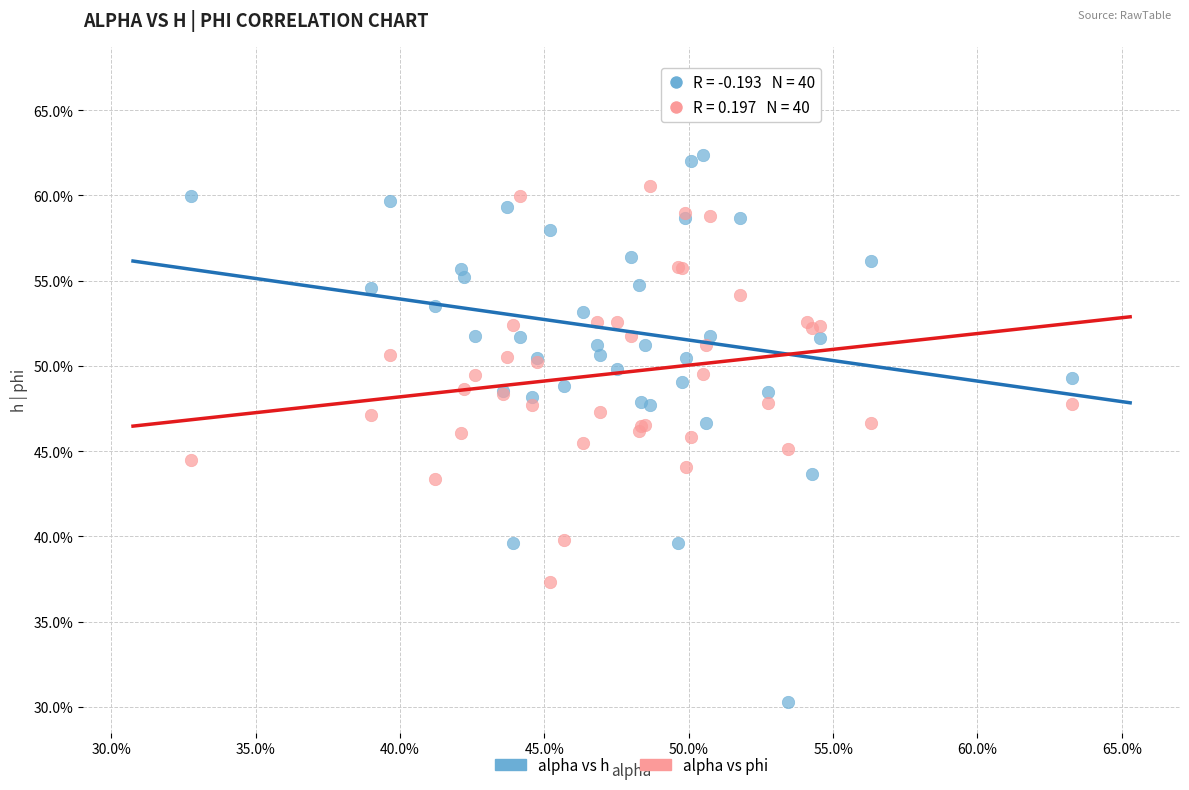

What are all the series names shown in the legend?

alpha vs h, alpha vs phi